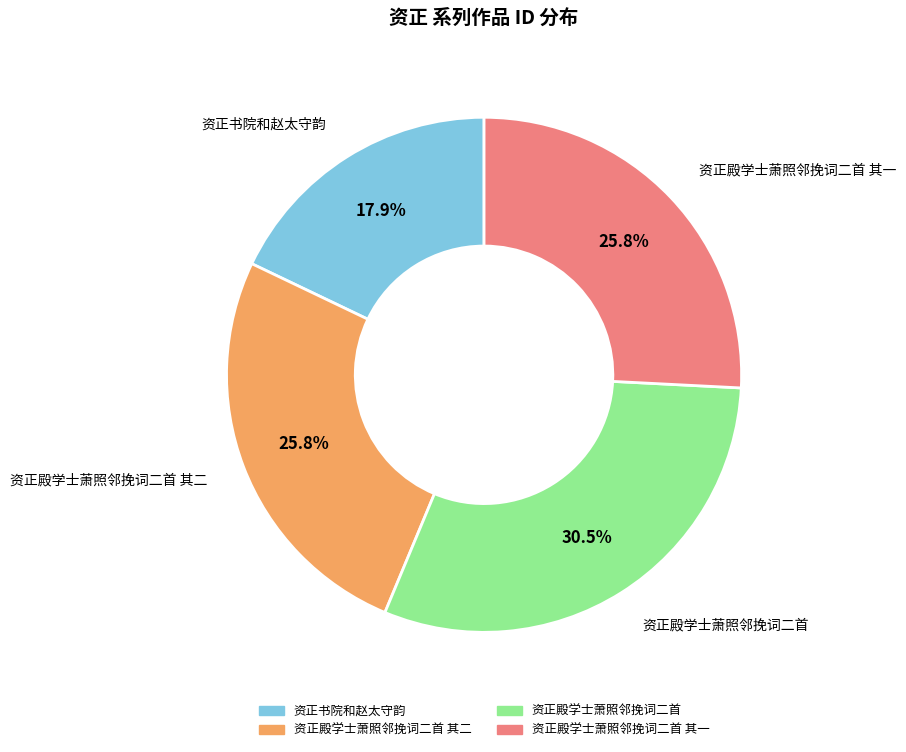

Is there a majority slice in this chart?

No